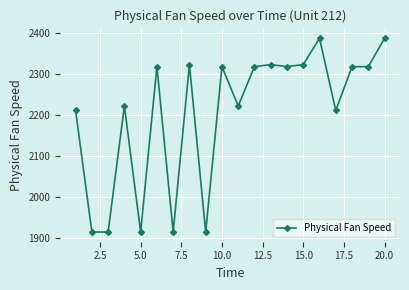

What is the difference between the maximum and minimum values?

472.8